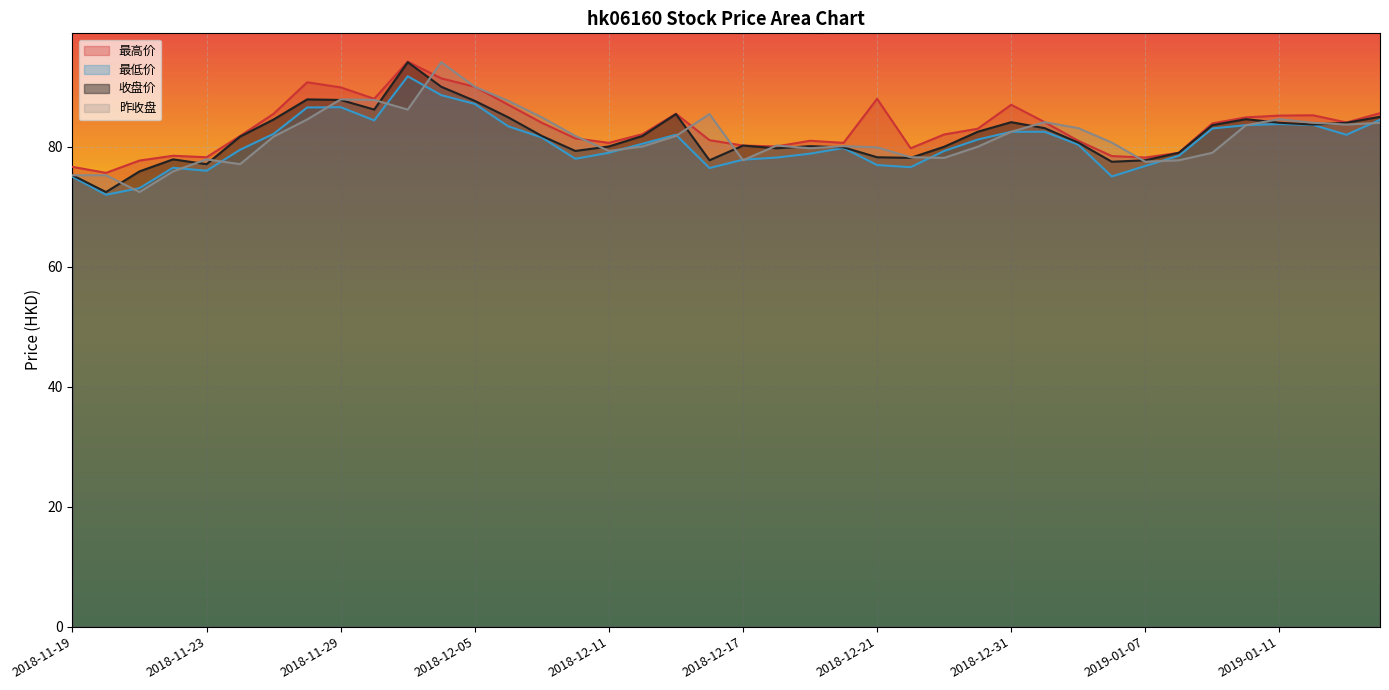

Which has a higher value, 2018-11-26 or 2018-12-03?

2018-12-03